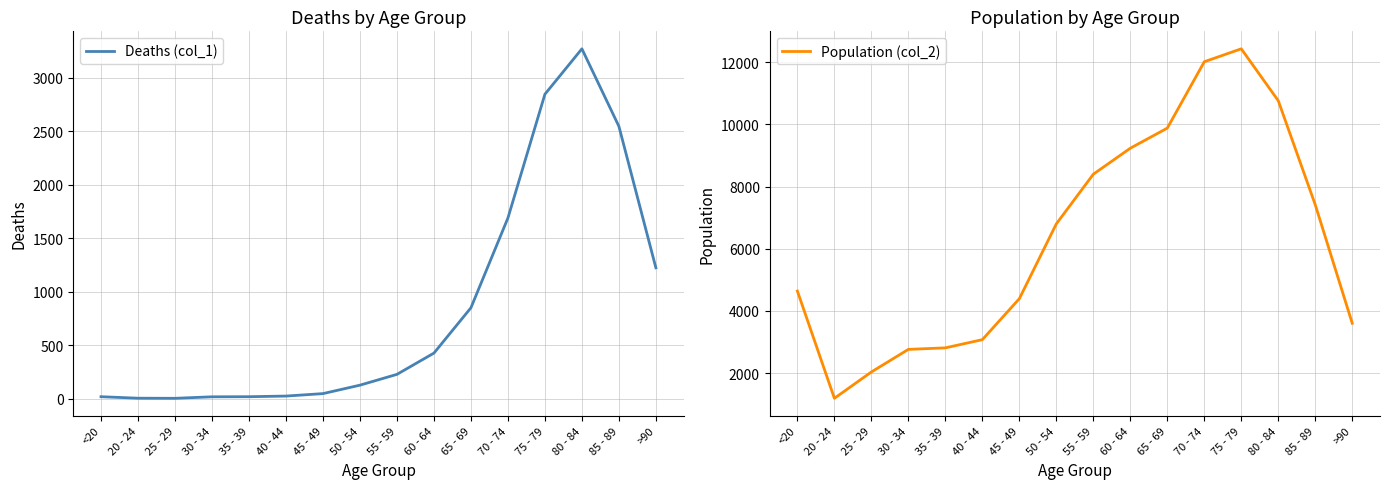

What is the label of the 13th point from the left?

75 - 79